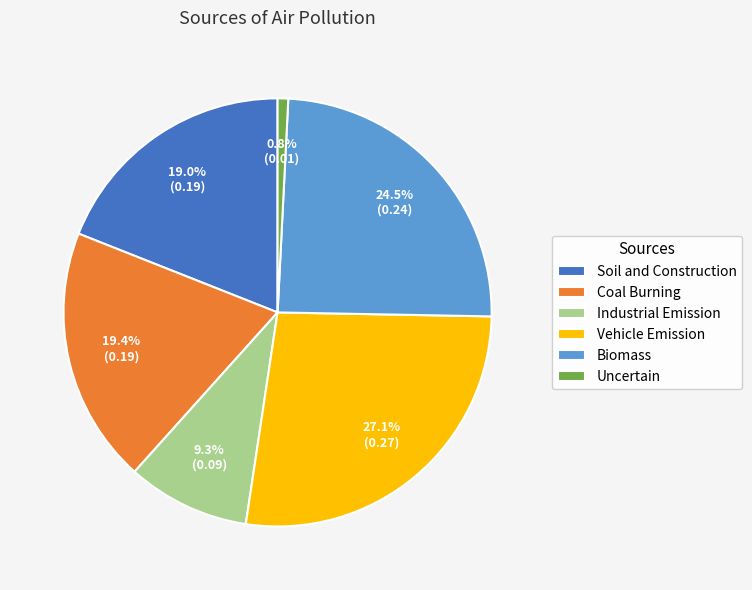

What percentage do Industrial Emission and Uncertain together represent?

10.1%